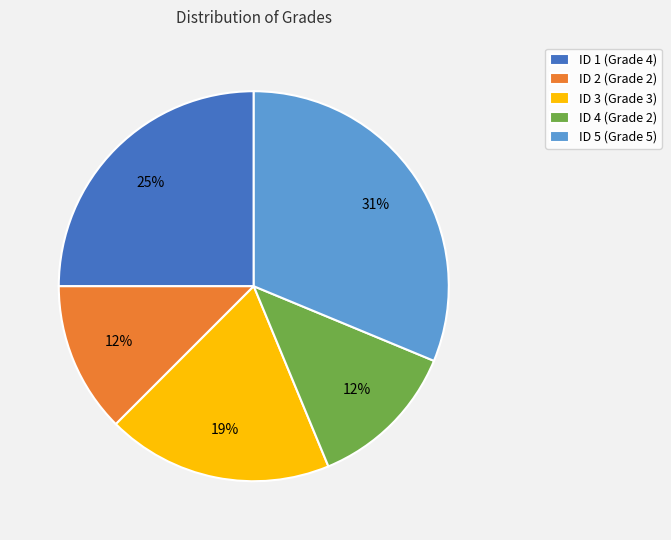

Does ID 2 (Grade 2) represent more than half of the total?

No